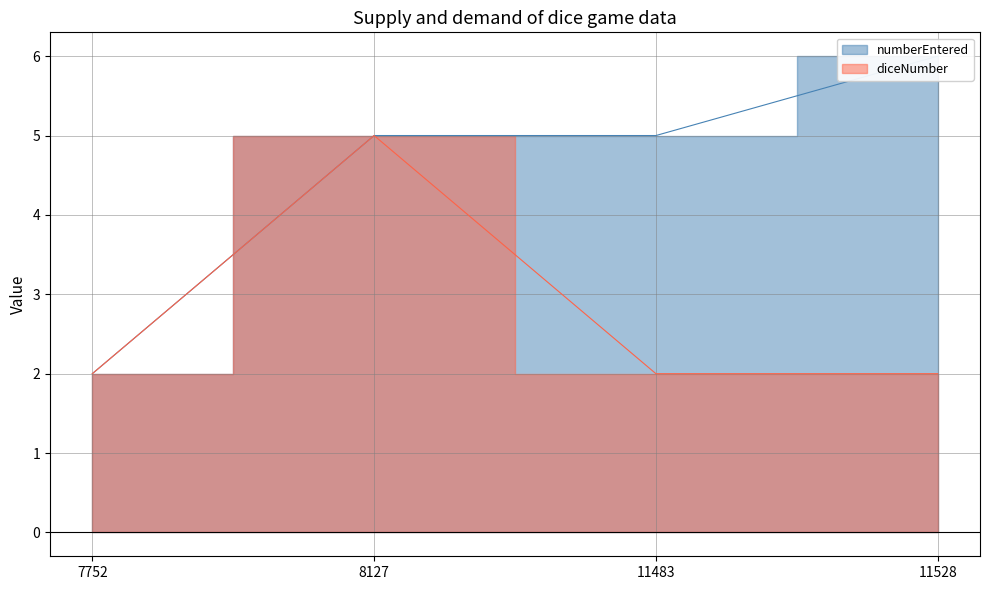

How many interior local peaks does the diceNumber series have?

1